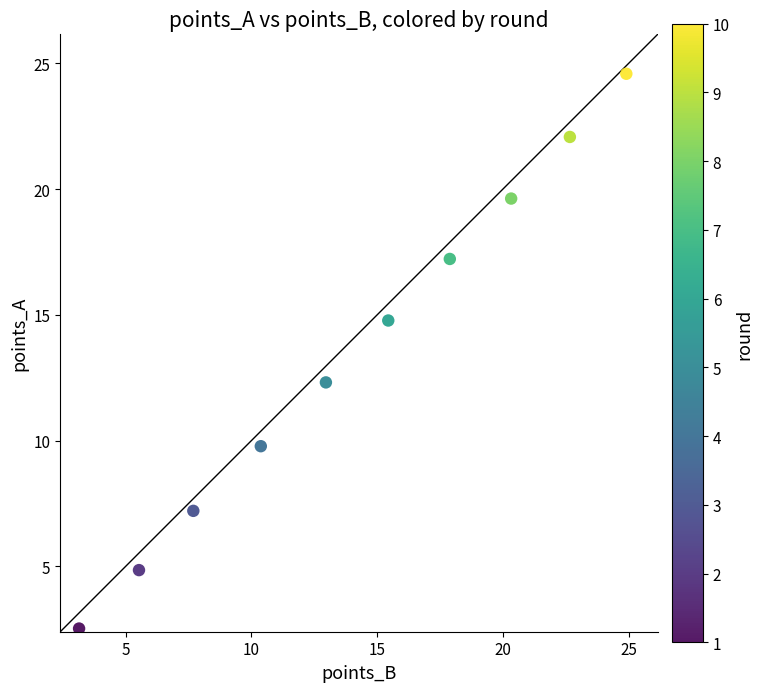

What is the average X value?

14.1